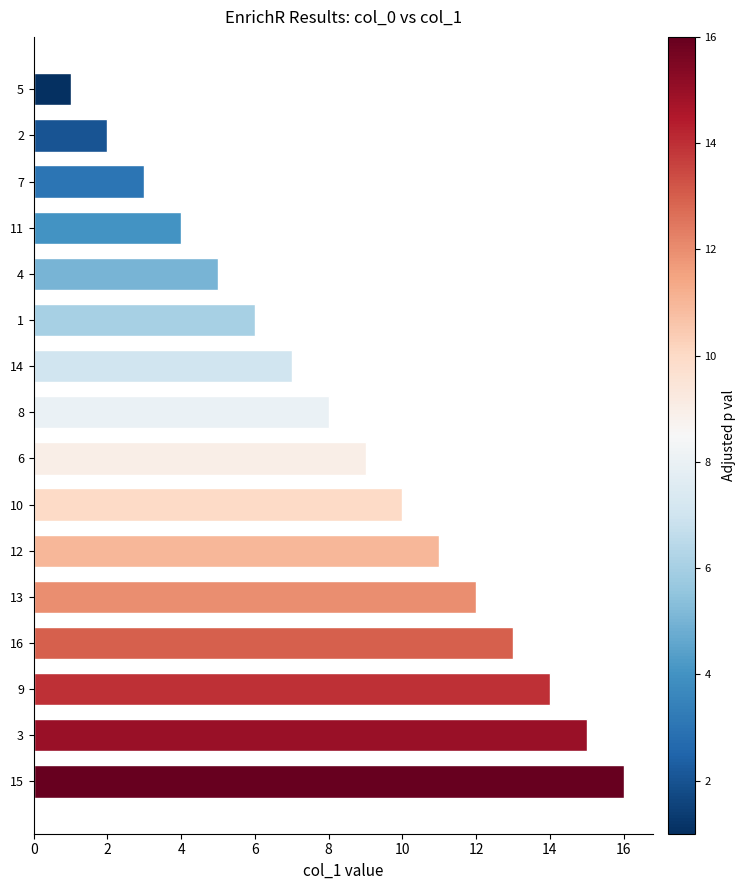

What is the ratio of the value at 8 to the value at 10?

0.8